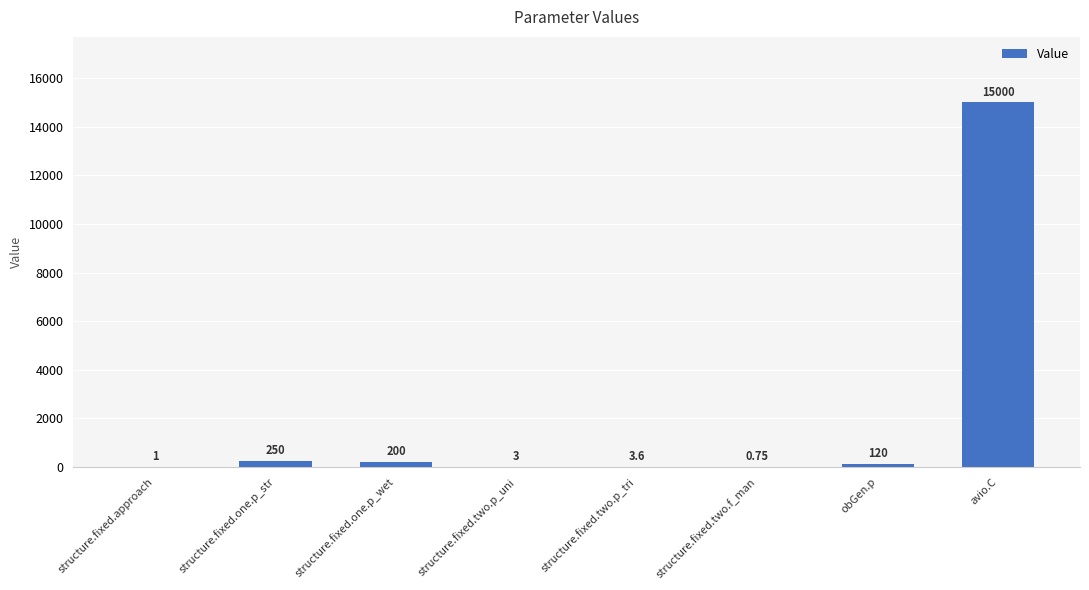

At which label is the value closest to 7500?

structure.fixed.one.p_str